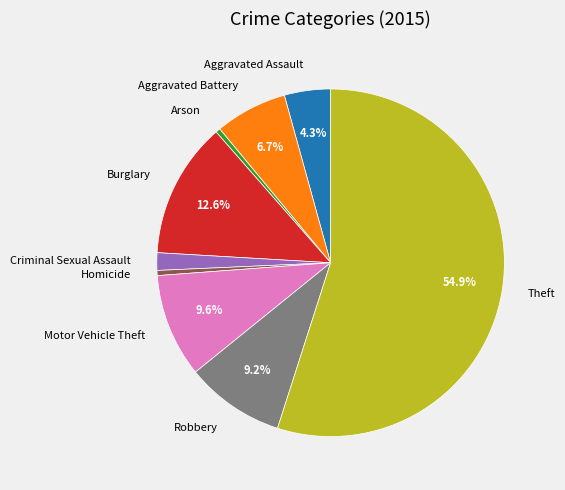

Approximately how many times larger is the value at Aggravated Battery compared to Motor Vehicle Theft?

0.7